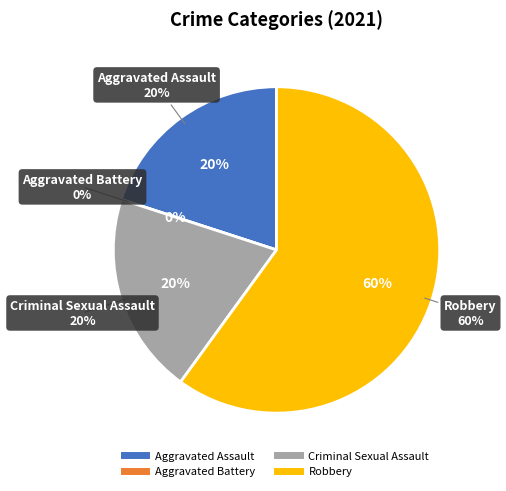

Count the number of slices in the pie.

4